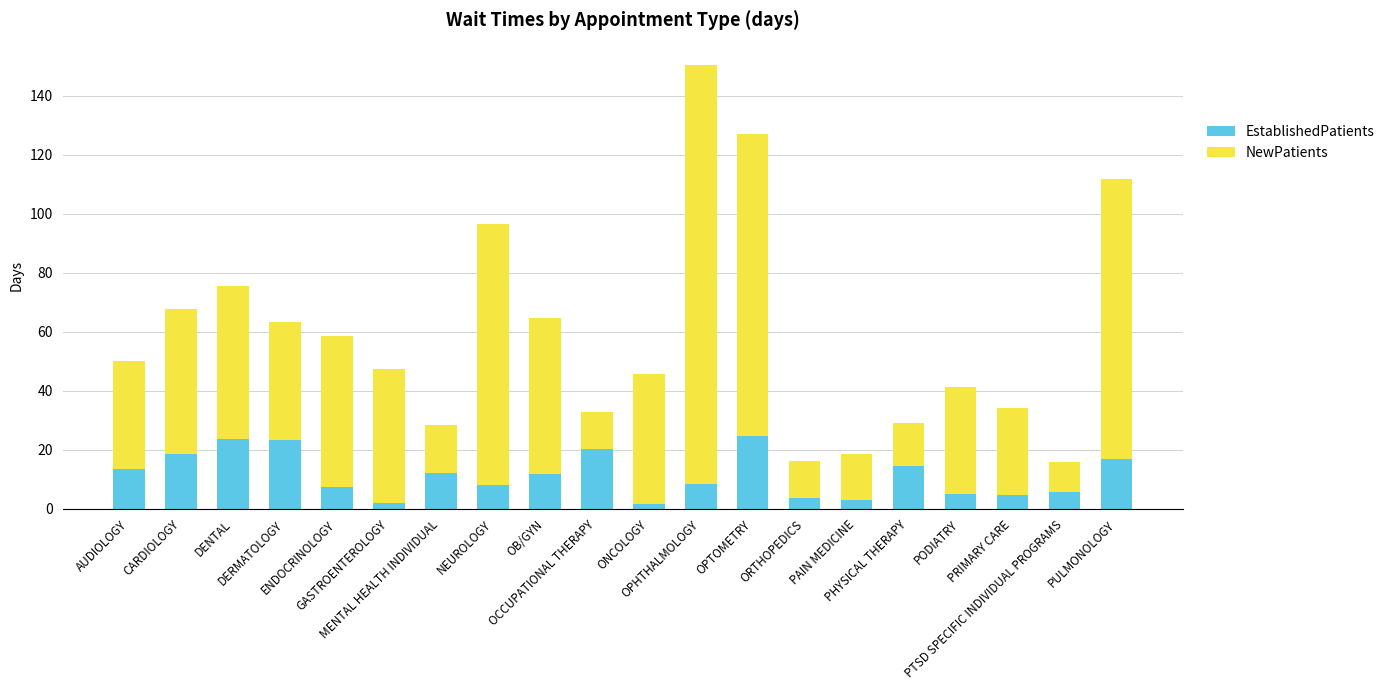

What is the difference between the maximum and minimum values in the EstablishedPatients series?

22.9